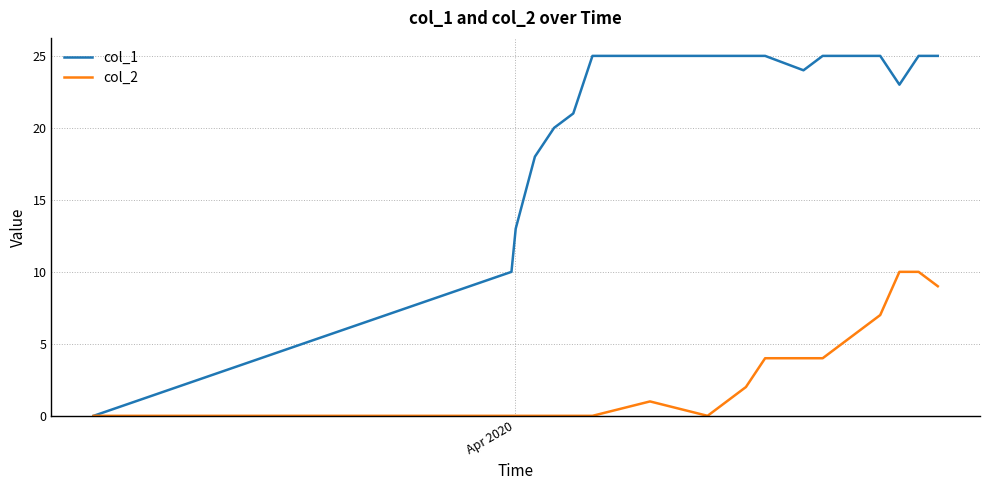

List the series in order of their peak value, highest first.

col_1, col_2